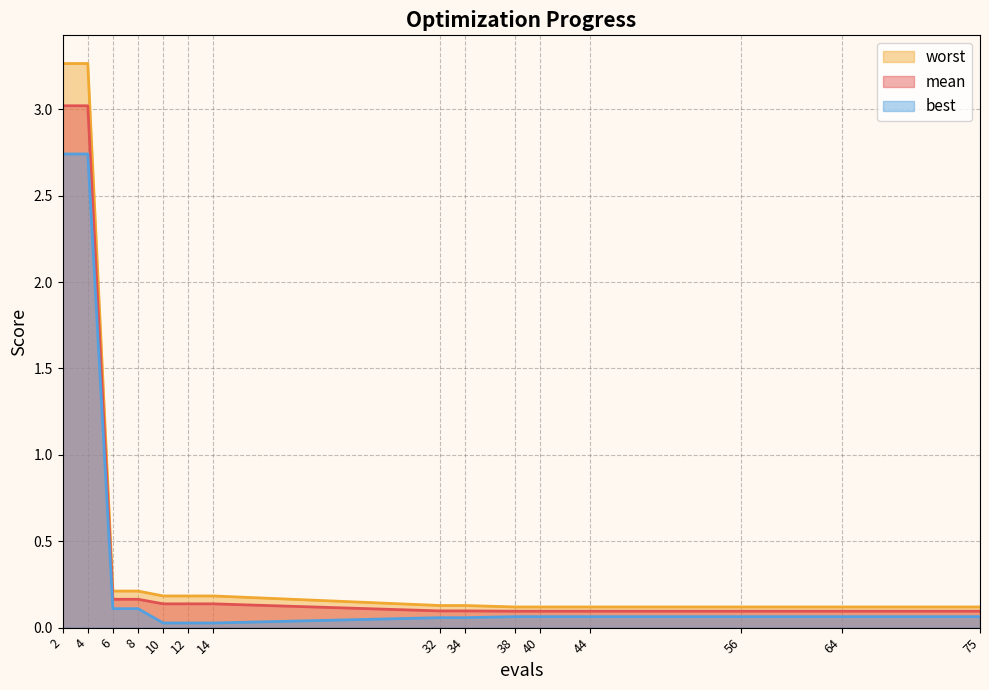

Does the chart display data point markers on the line(s)?

No